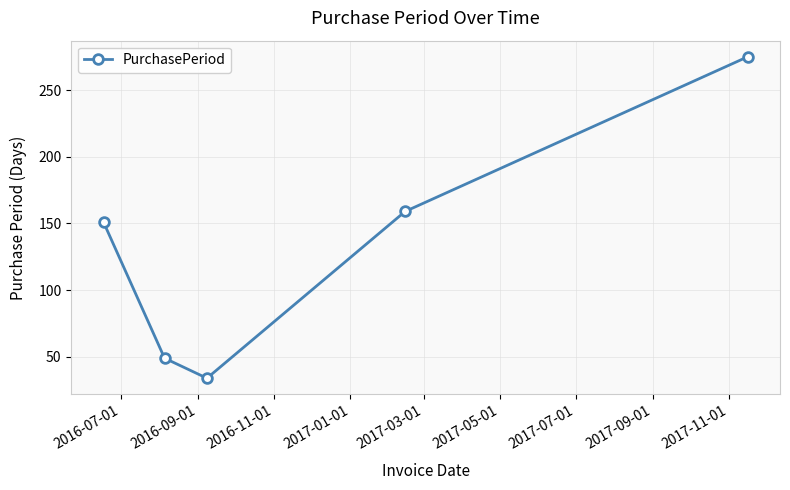

True or false: the data has more than 0 interior local peaks.

False